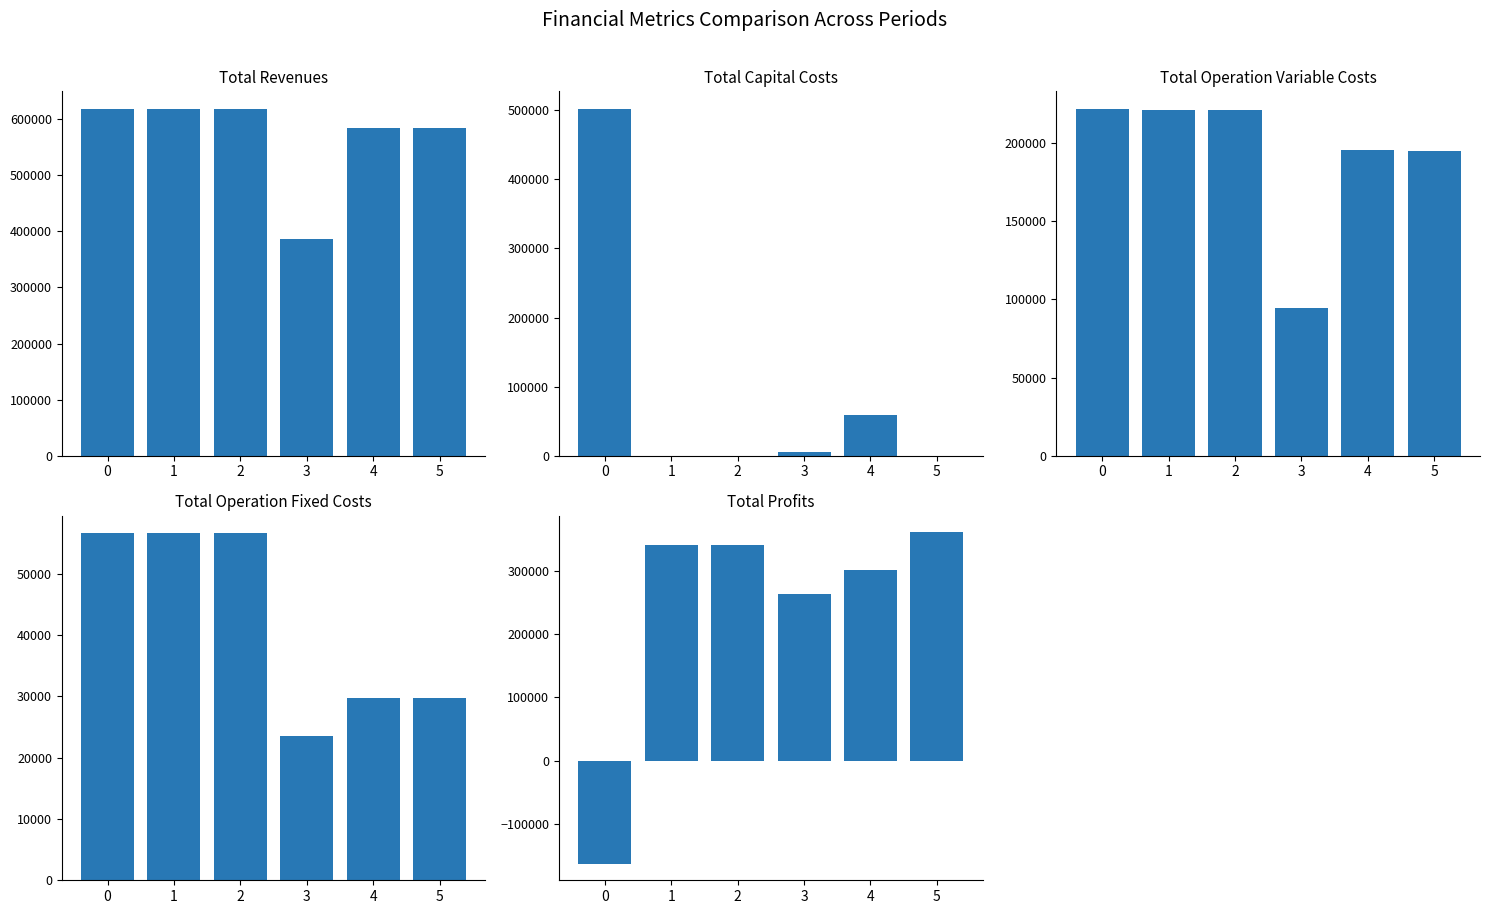

What is the maximum value shown in the chart?

618485.1